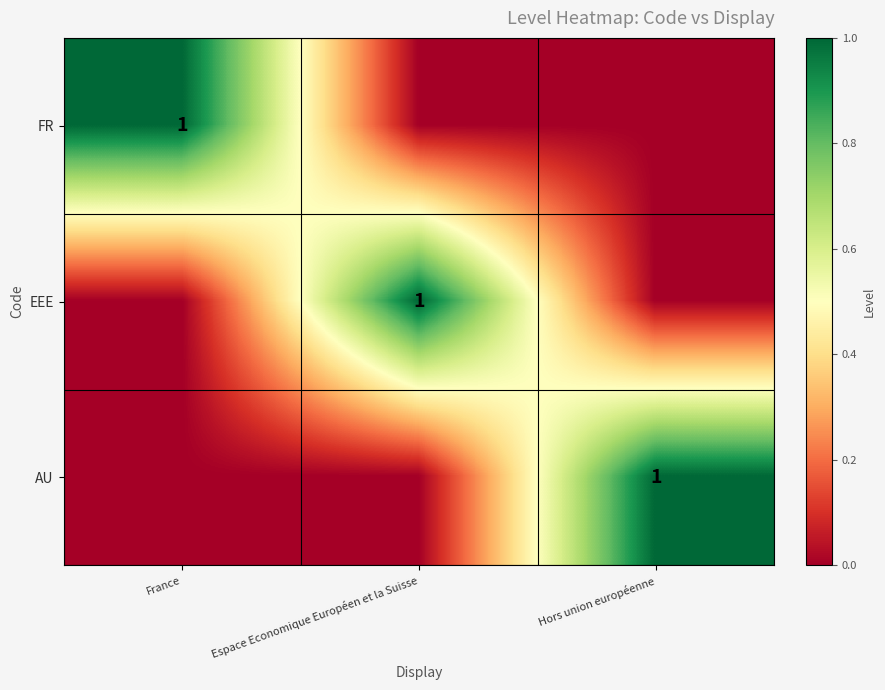

Is it true that FR equals 0 at France?

False